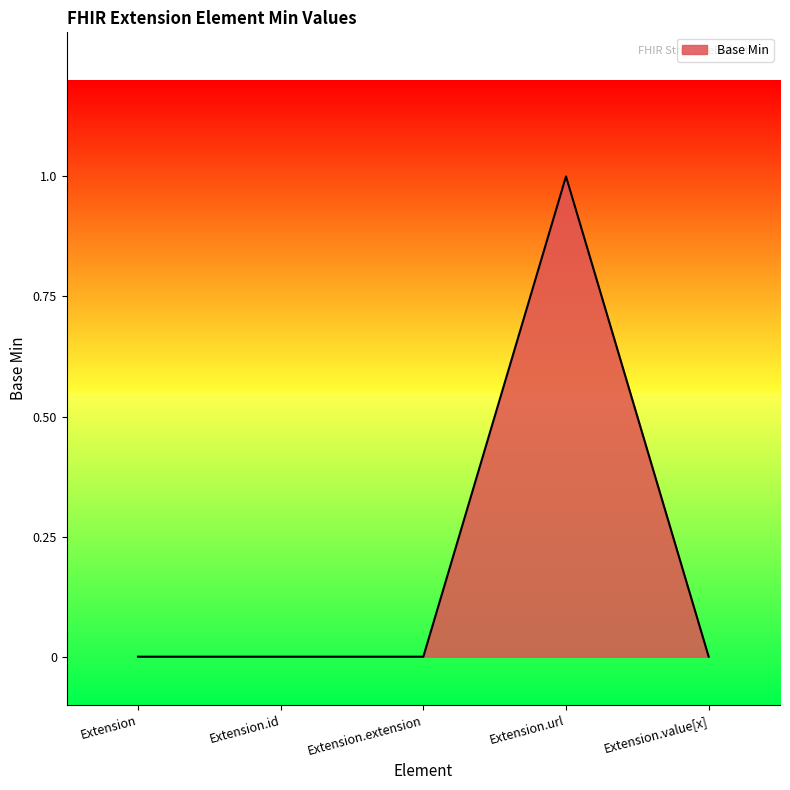

What position from the left is Extension.extension?

3